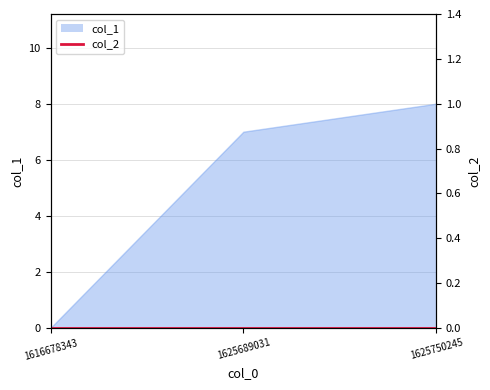

Count the number of values greater than 7.

1